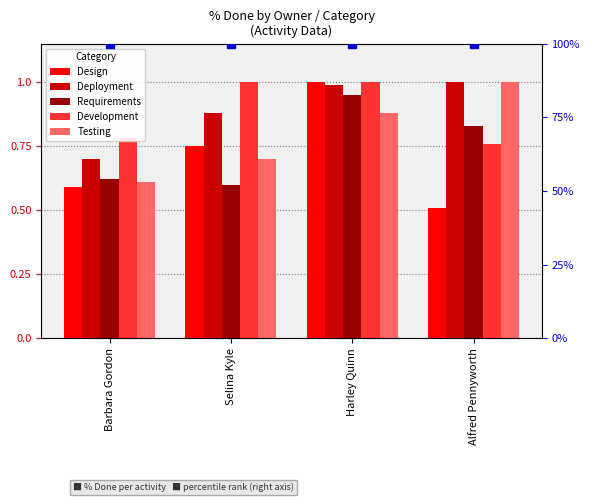

Are the bars horizontal?

No